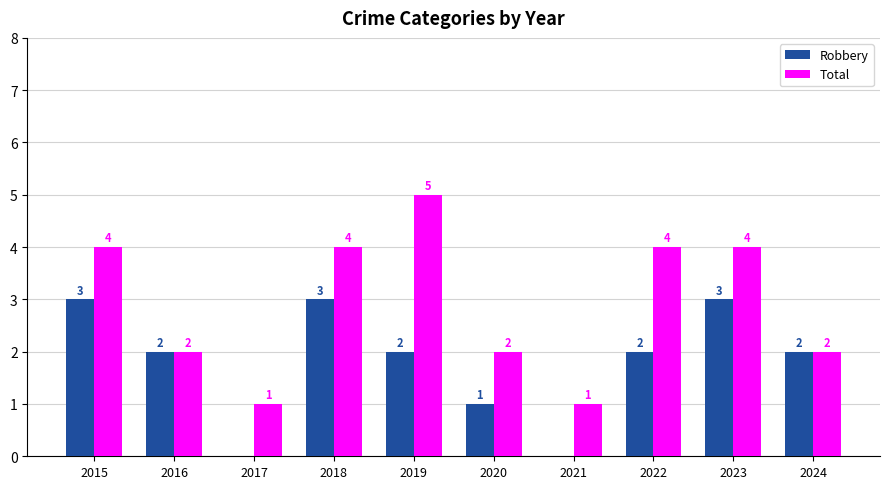

What is the sum of the Robbery values at 2020 and 2019?

3